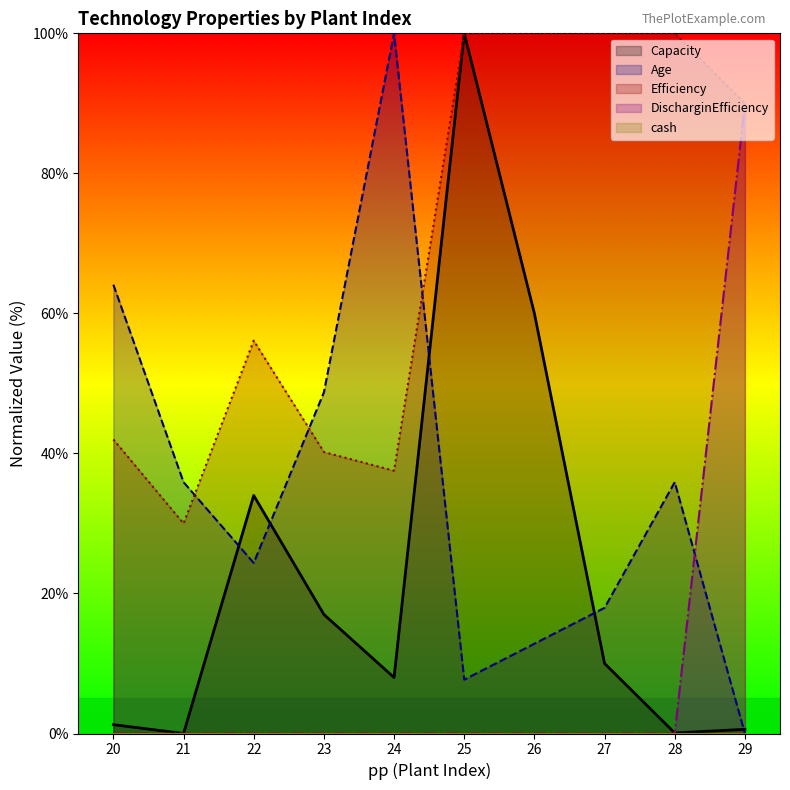

True or false: Capacity has more than 1 points higher than both neighbors.

True